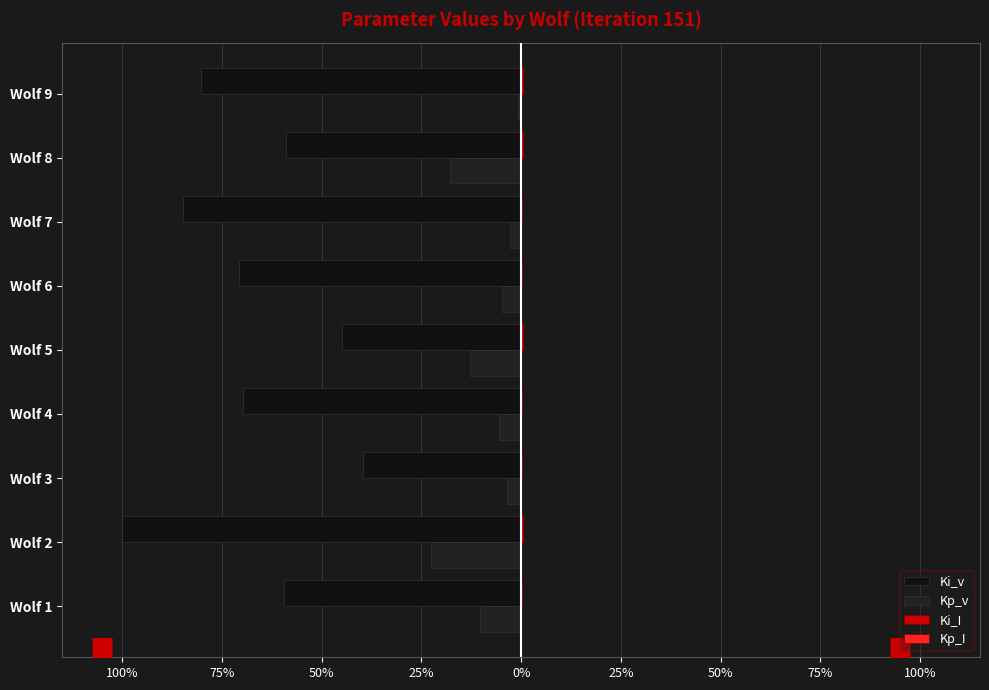

Are the bars grouped side by side (vs. stacked)?

Yes